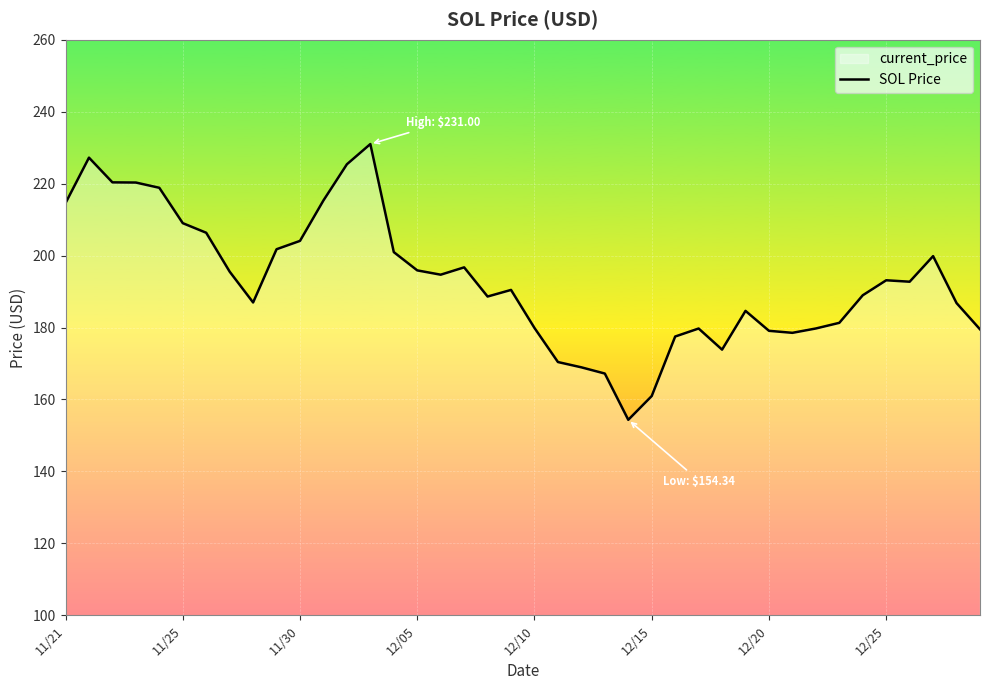

How many lines are shown in the chart?

1